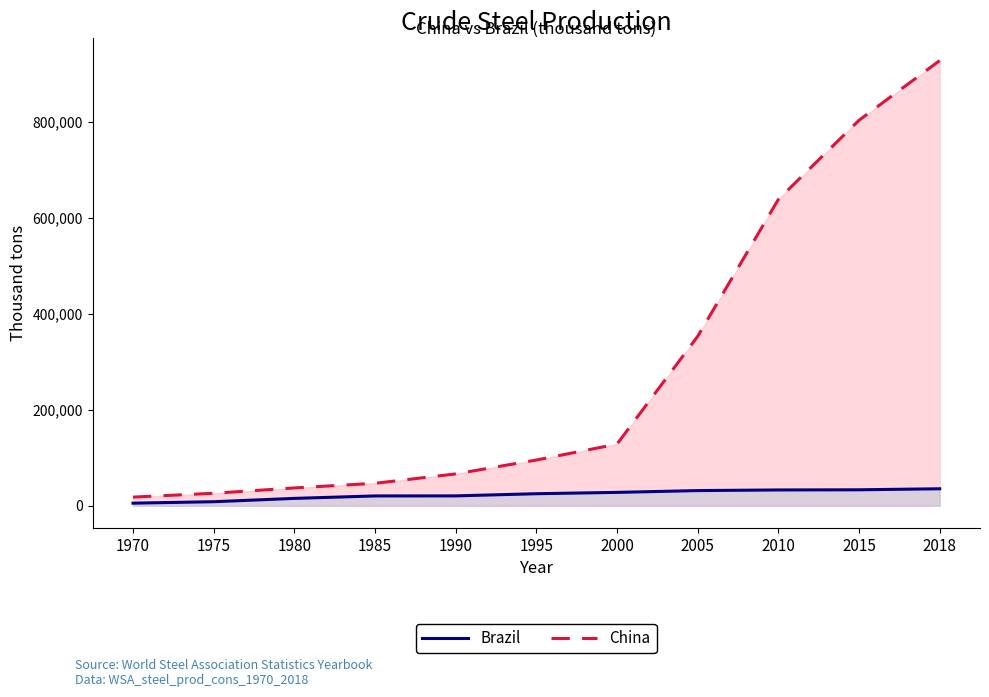

Reading left to right, transcribe all the data shown in this chart.

China: 18000	26000	37121	46794	66349	95360	128500	353240	638743	803825	928264
Brazil: 5390	8387	15337	20456	20567	25076	27865	31610	32948	33258	35407